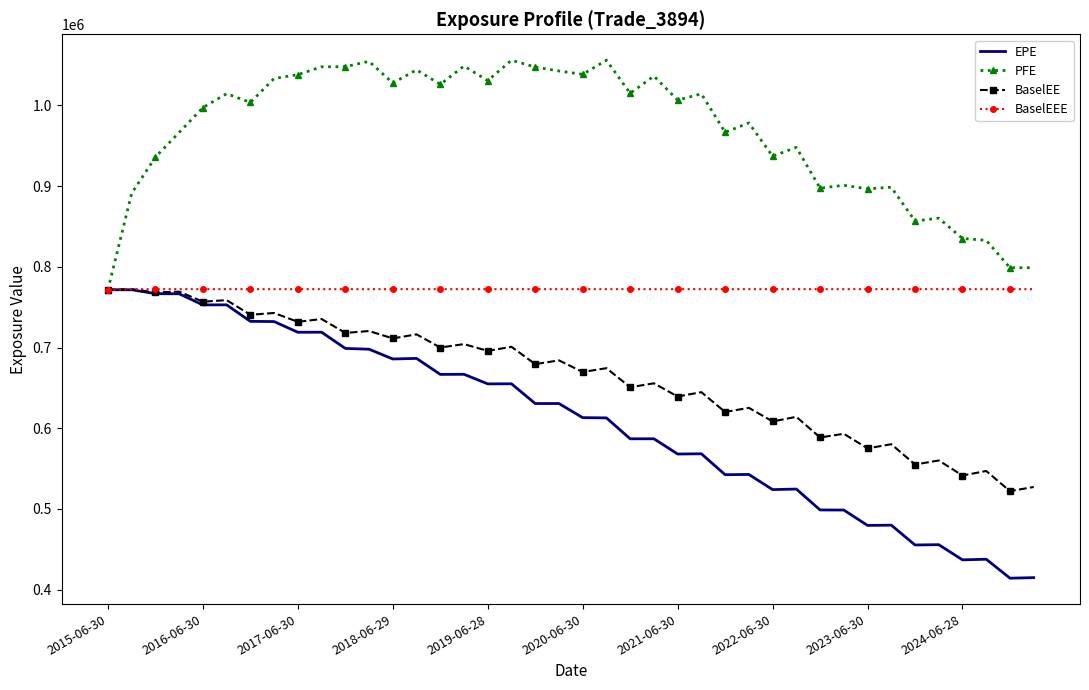

List the series in order of their overall mean, lowest first.

EPE, BaselEE, BaselEEE, PFE